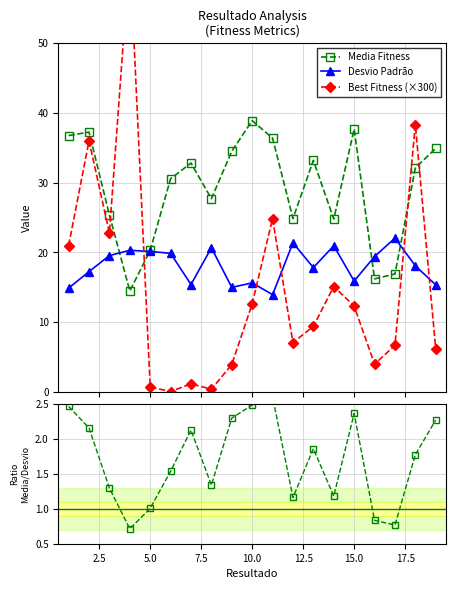

True or false: Media Fitness has more than 1 points higher than both neighbors.

True